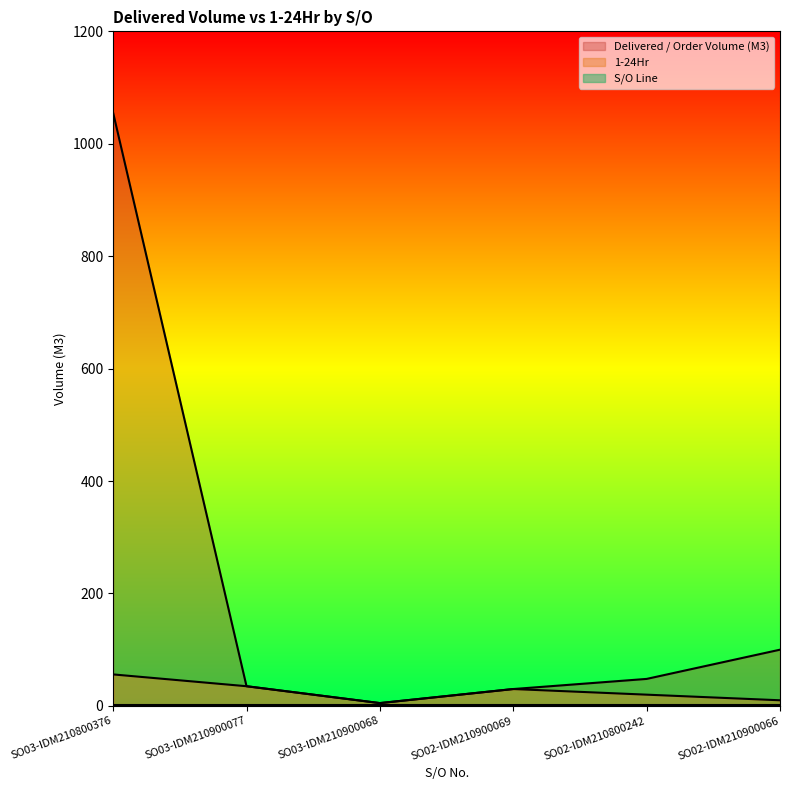

How many lines are shown in the chart?

3